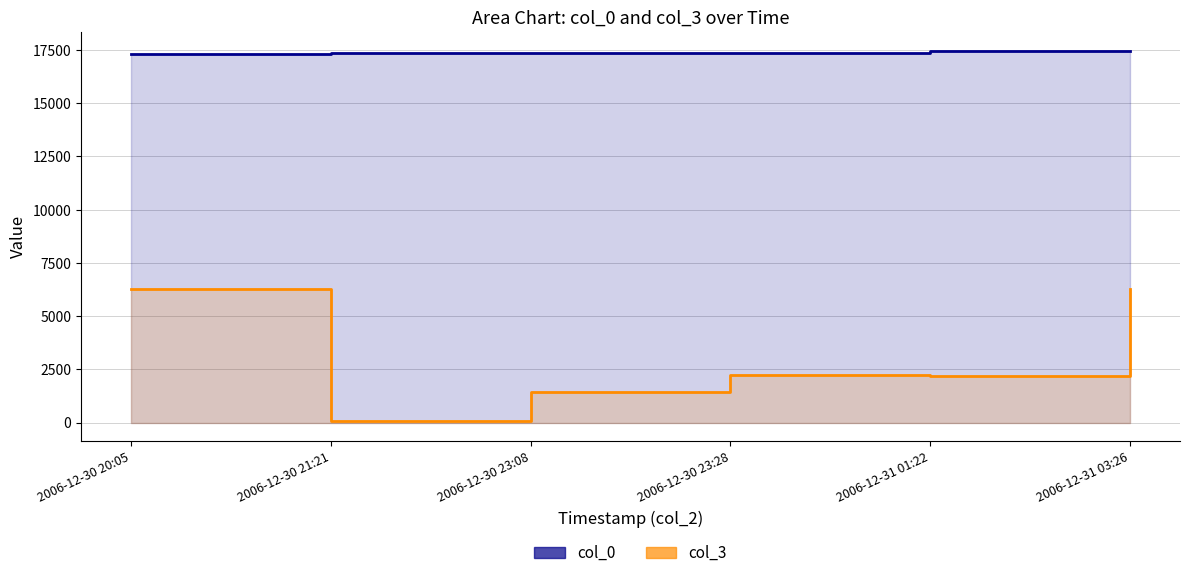

True or false: col_3 and col_0 cross at least once.

False